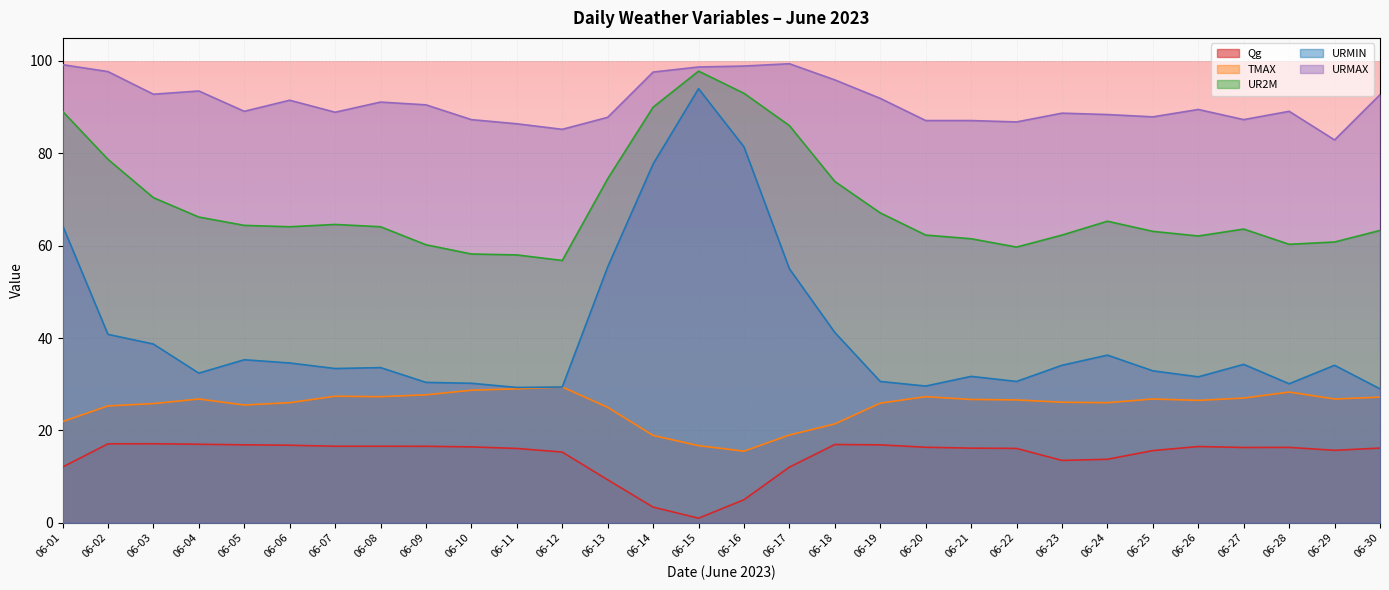

Between 06-17 and 06-18, which series saw the biggest shift?

URMIN